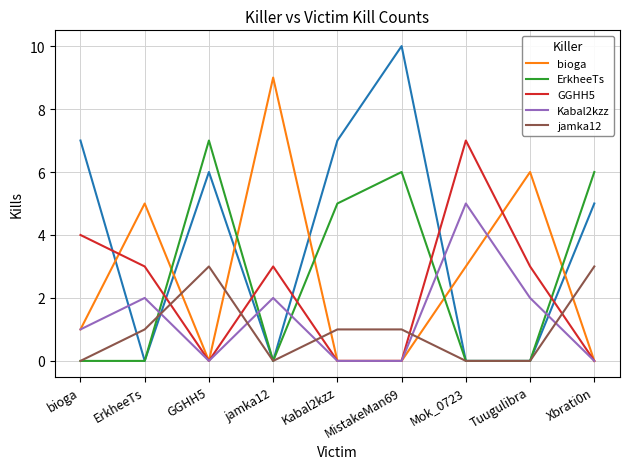

Which series has the largest total across all categories?

bioga